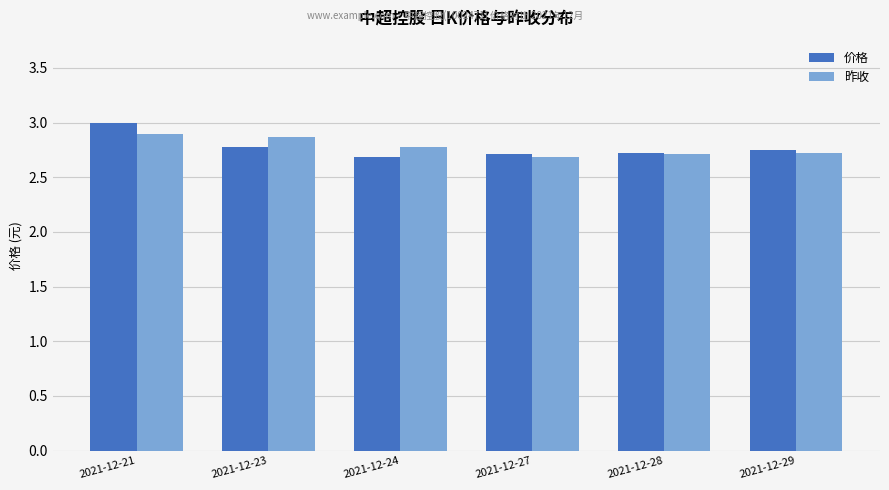

What is the sum of the 昨收 values at 2021-12-23 and 2021-12-24?

5.7